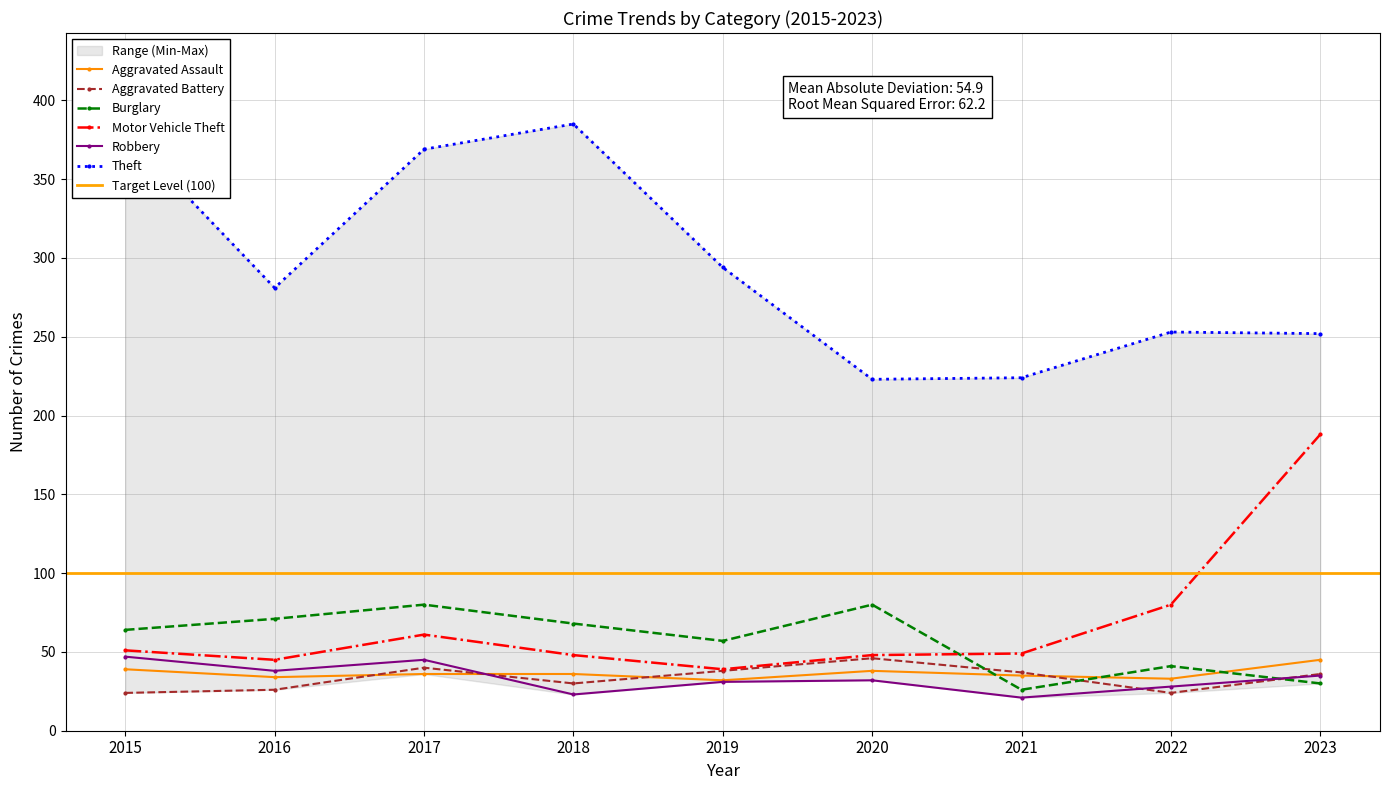

Where does the Robbery series first go above 32?

2015